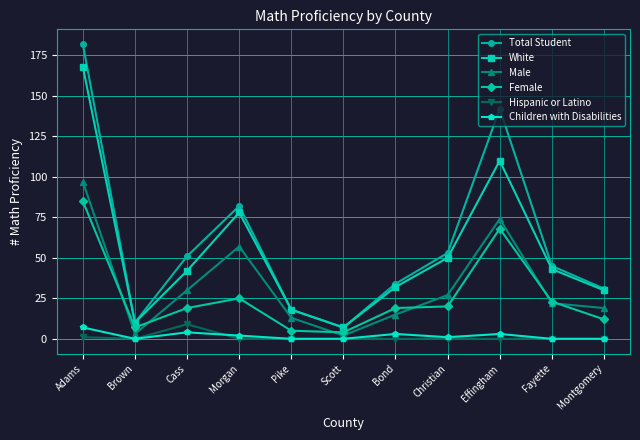

Which series has the largest range (max minus min)?

Total Student